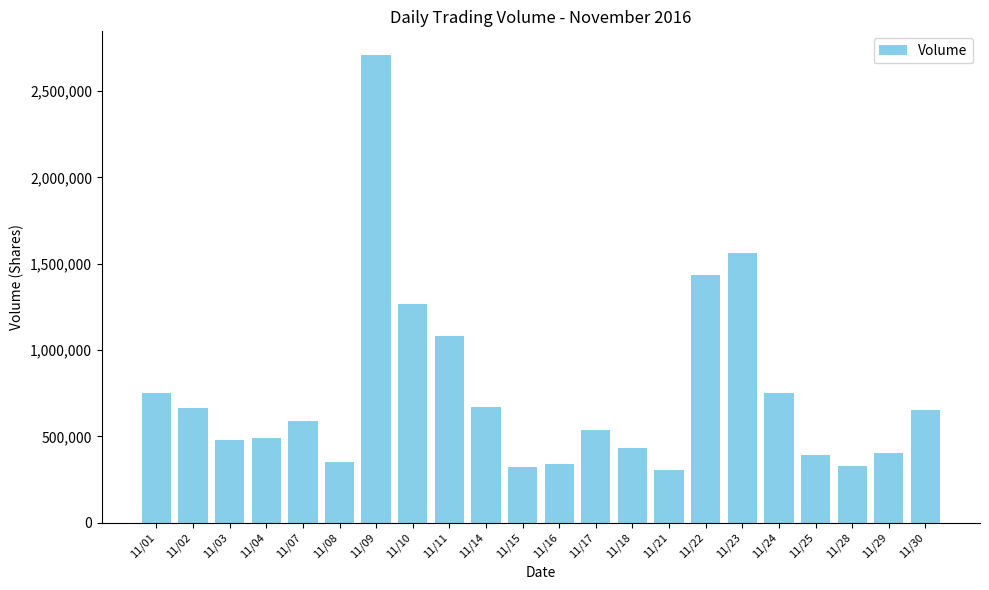

The value at 11/10 is 510901. True or false?

False